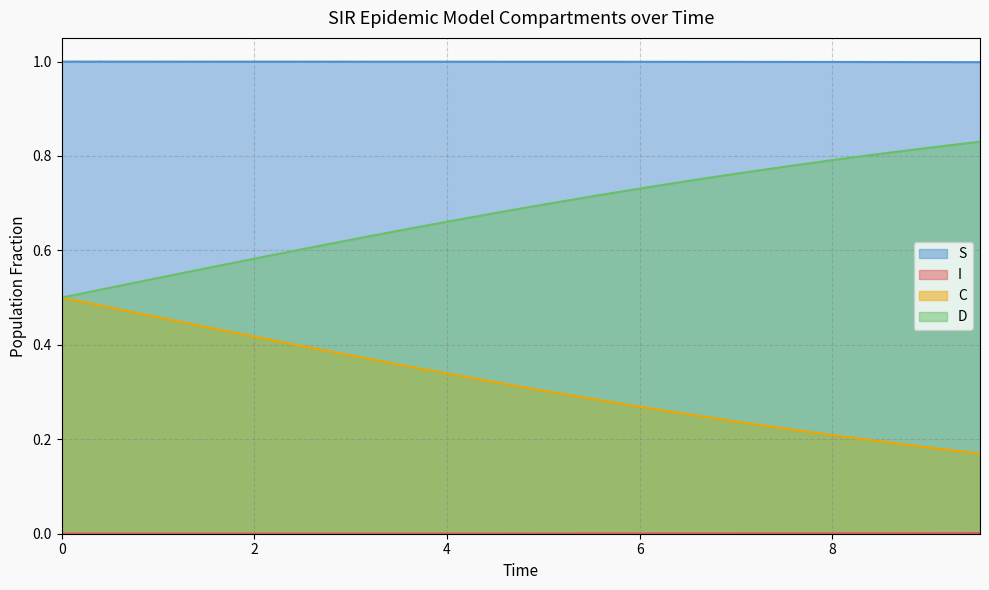

Which series has the largest total across all categories?

S